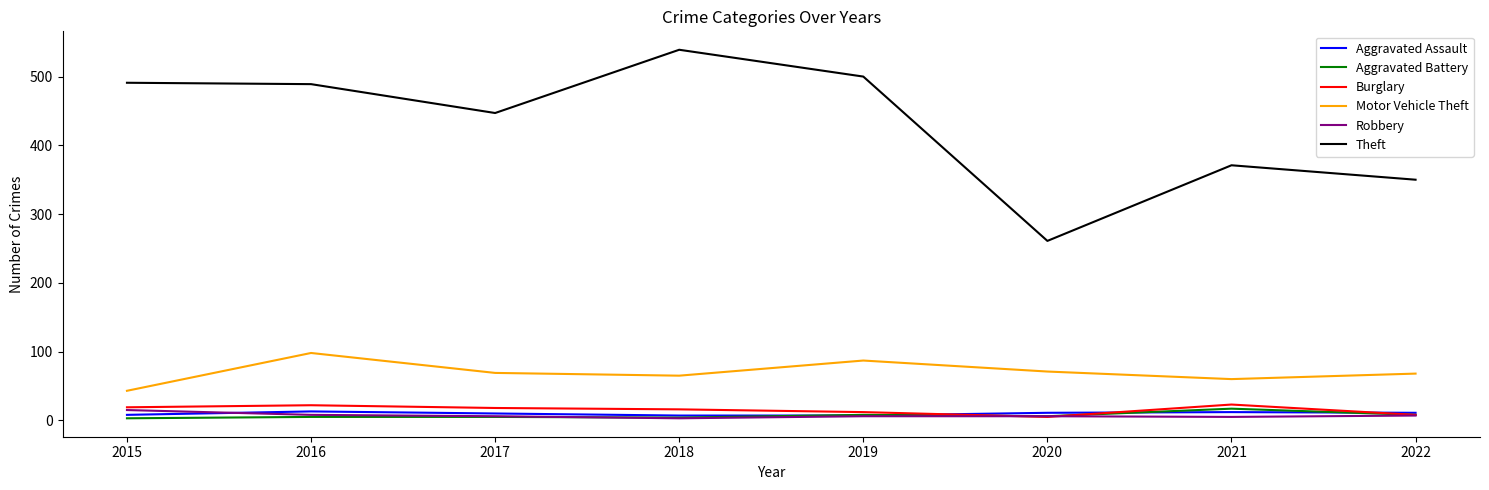

Is the value of Motor Vehicle Theft at 2022 greater than the value of Robbery at 2015?

Yes